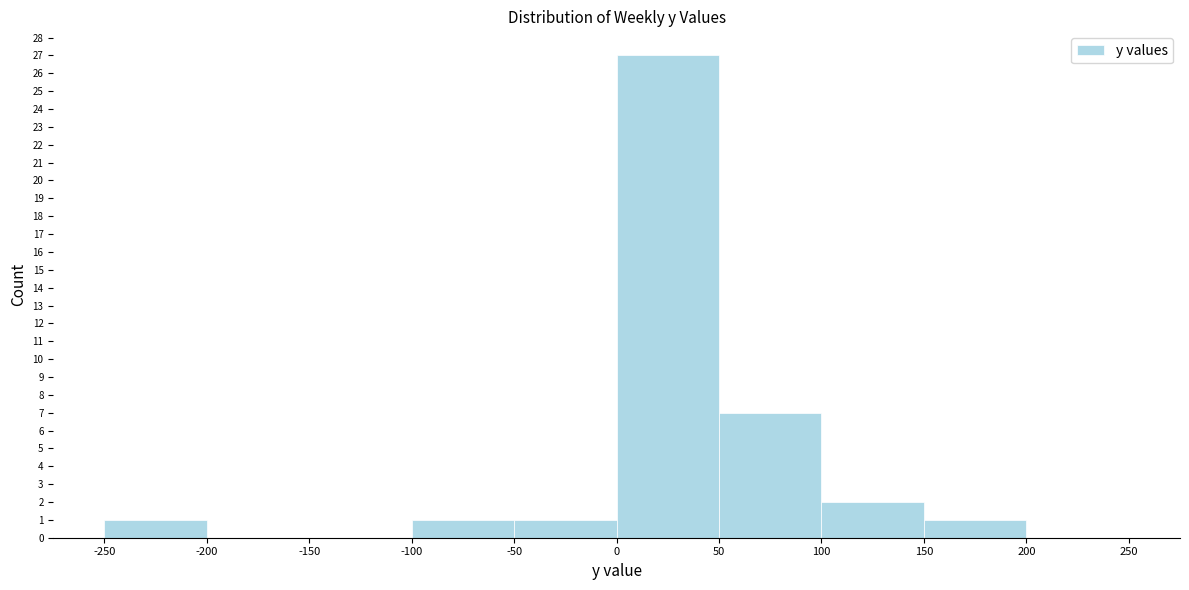

Reading left to right, transcribe this chart: for each bar, give the range it covers on the x-axis and its height. The values are not printed on the chart, so give them approximately, as read against the axis.

-250 to -200: 1
-200 to -150: 0
-150 to -100: 0
-100 to -50: 1
-50 to 0: 1
0 to 50: 27
50 to 100: 7
100 to 150: 2
150 to 200: 1
200 to 250: 0